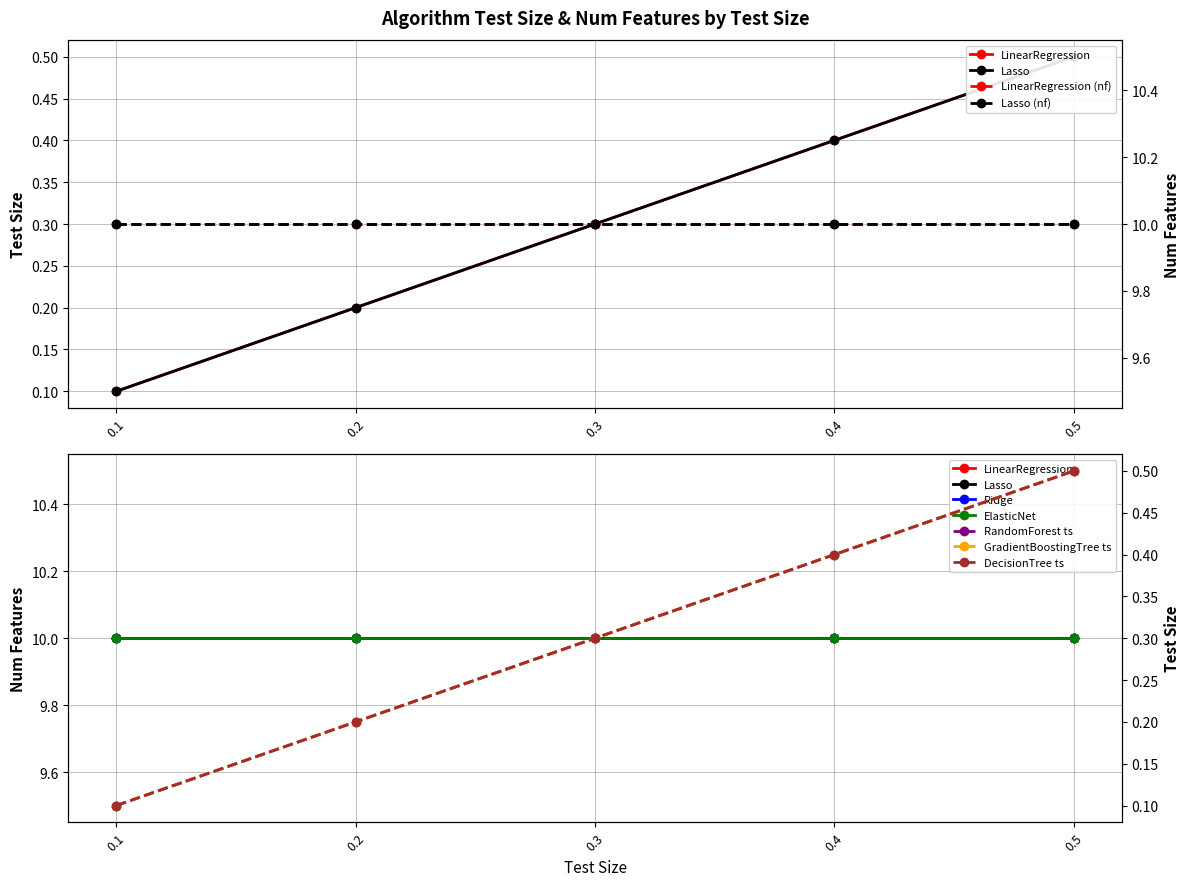

What is the value of the 2nd point from the left?

0.2